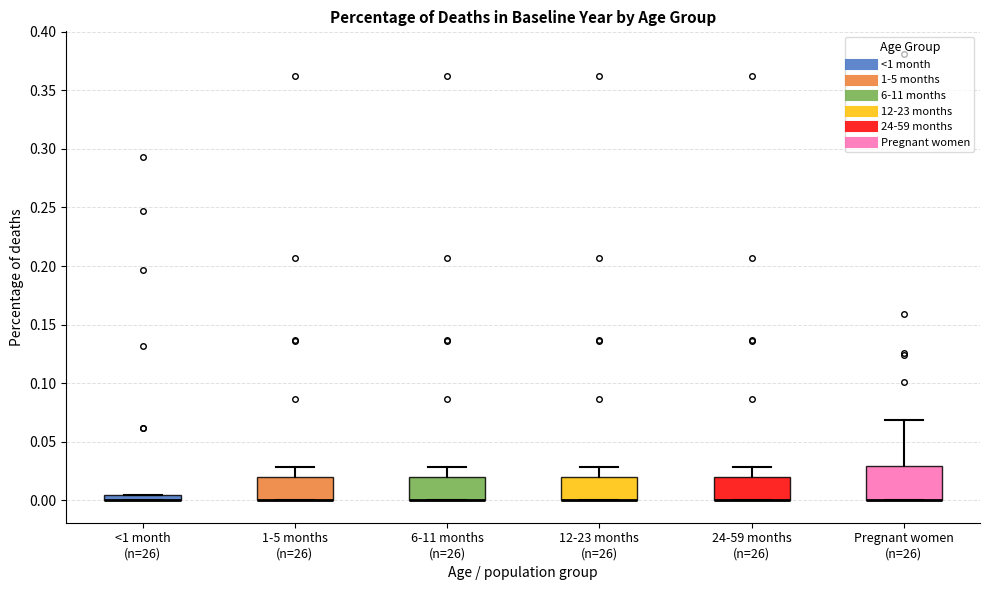

Comparing the boxes themselves (not the whiskers), which one is the tallest?

Pregnant women (n=26)